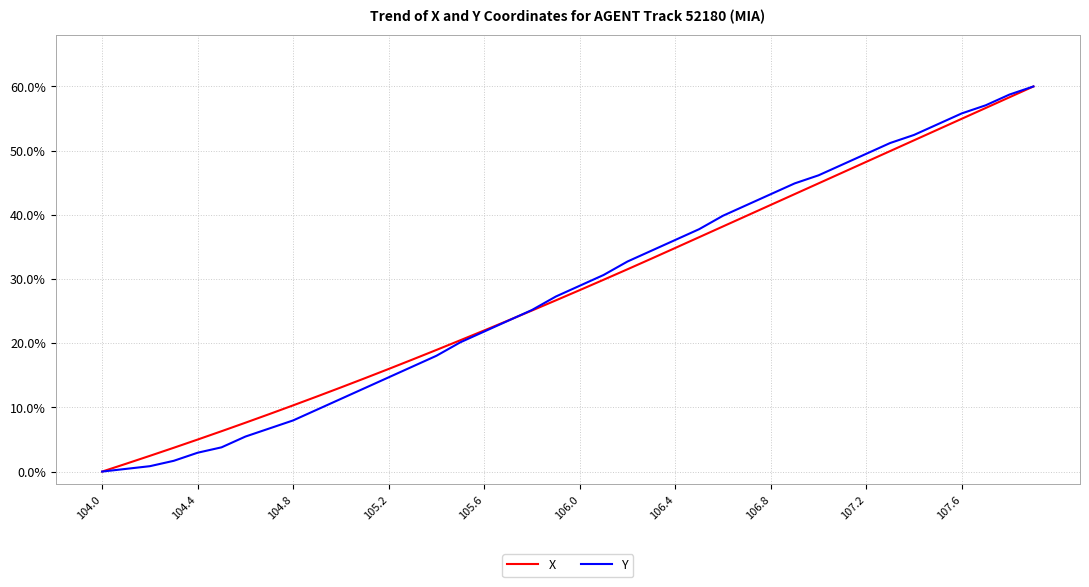

What are all the series names shown in the legend?

X, Y